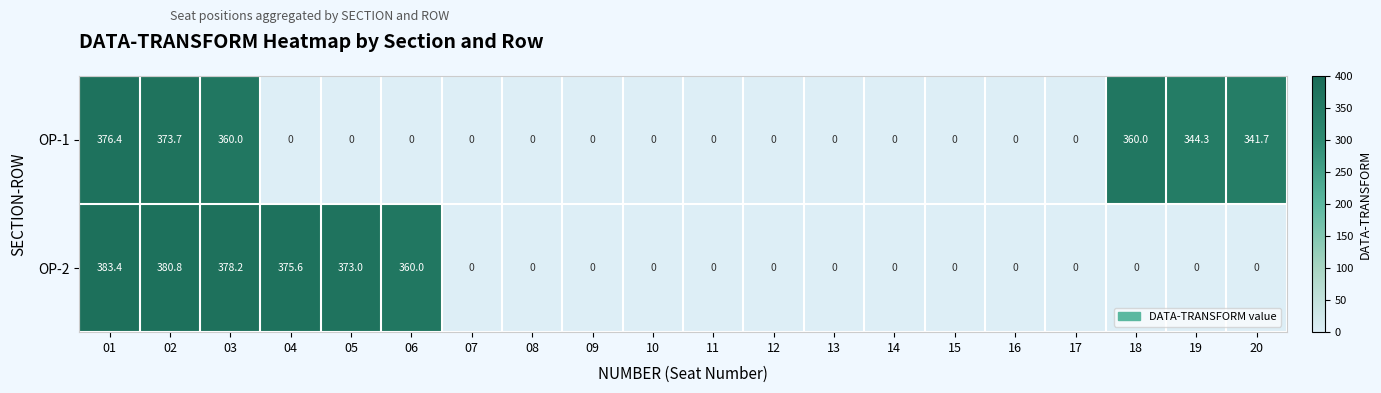

List the series in order of their peak value, lowest first.

OP-1, OP-2